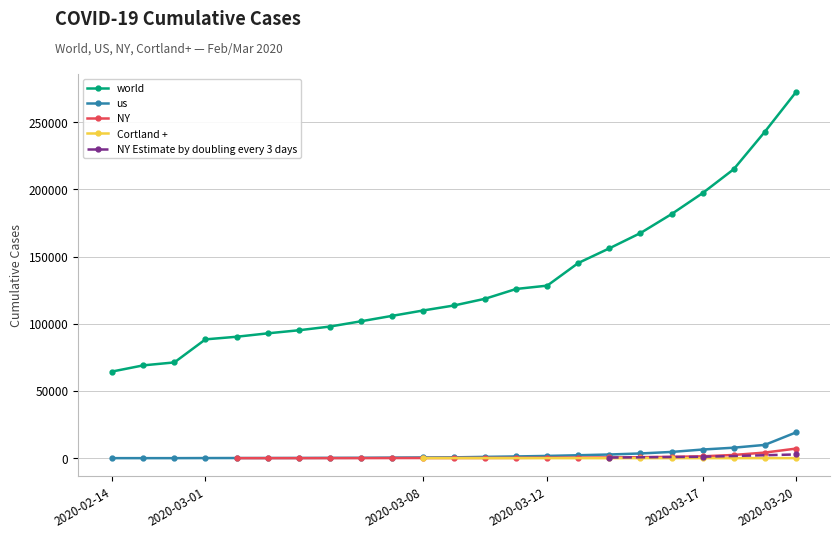

At which label does Cortland + reach its peak?

2020-03-08